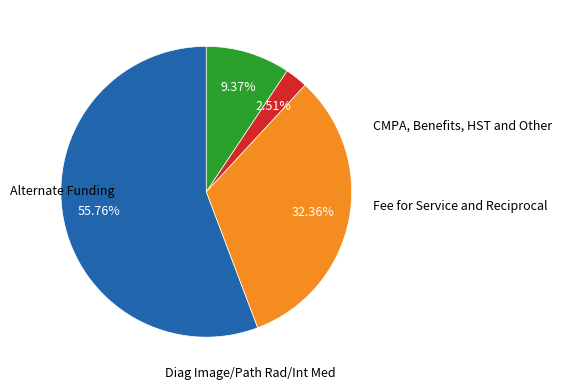

Does any single category account for the majority?

Yes